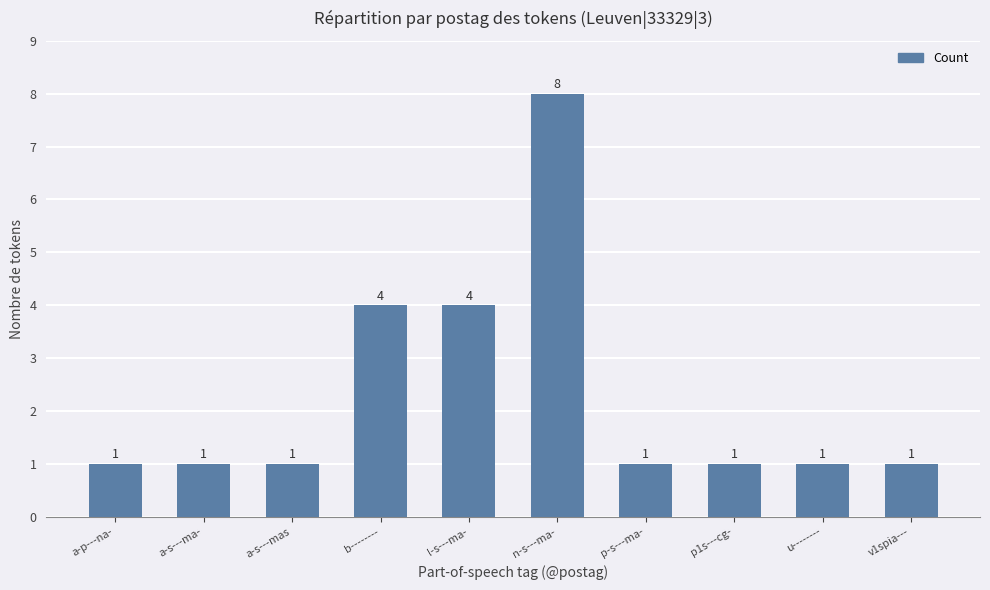

What is the sum of all values?

23